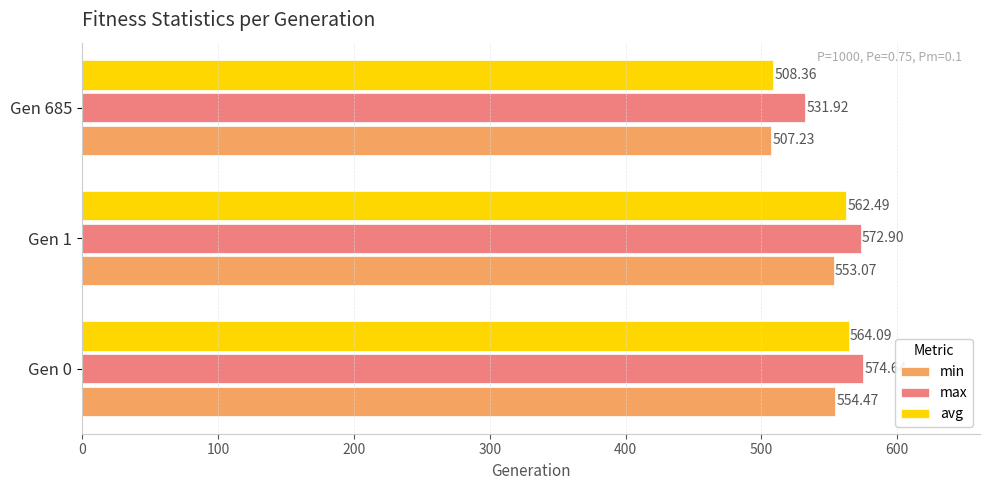

How many values in the max series are below 572?

1